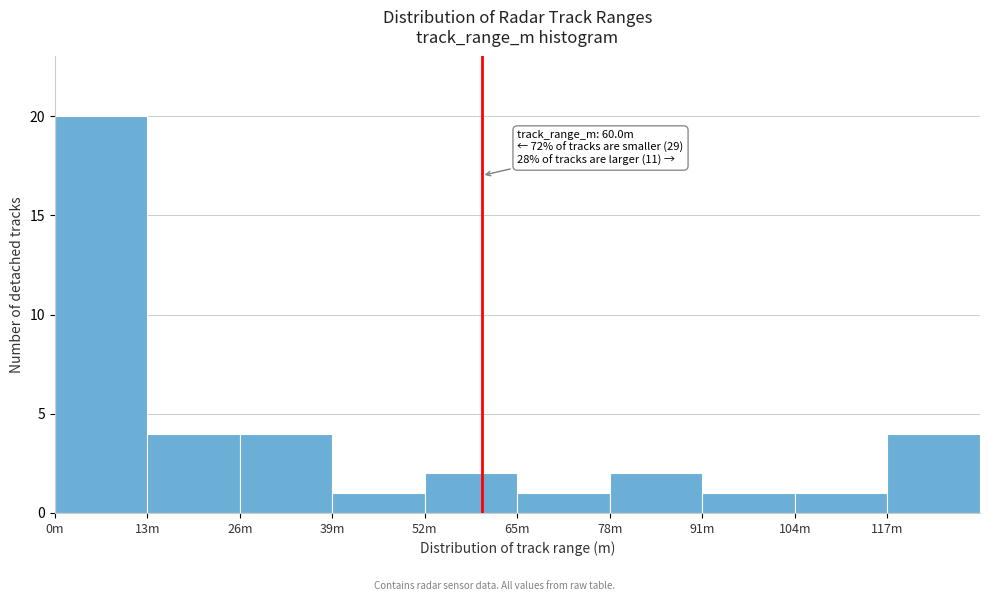

Reading left to right, list all the values displayed in this chart.

20	4	4	1	2	1	2	1	1	4